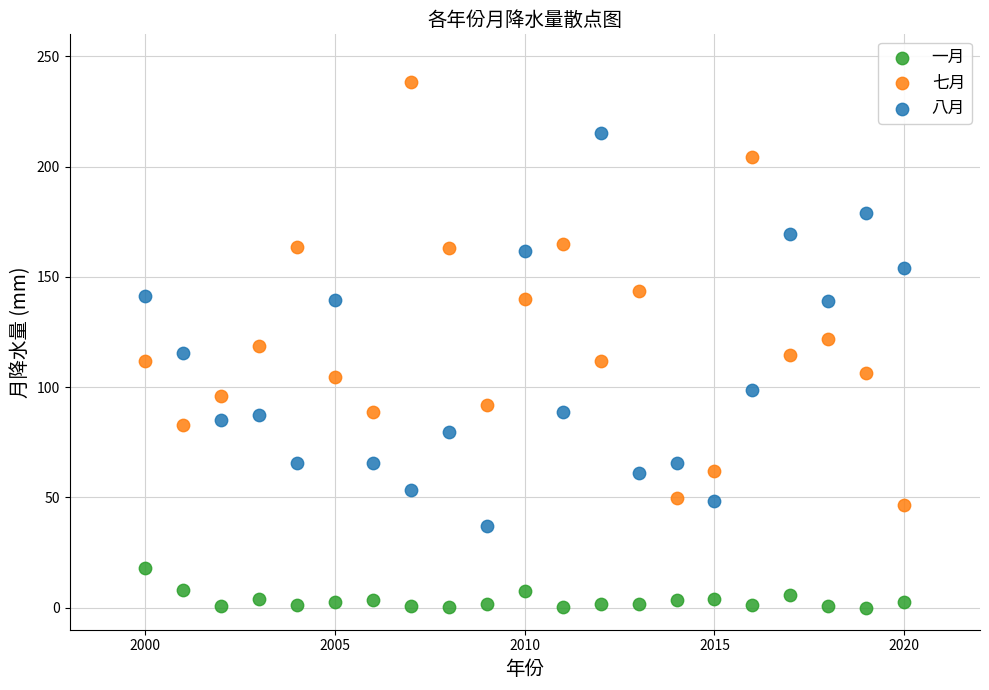

Which series reaches the minimum Y coordinate?

一月